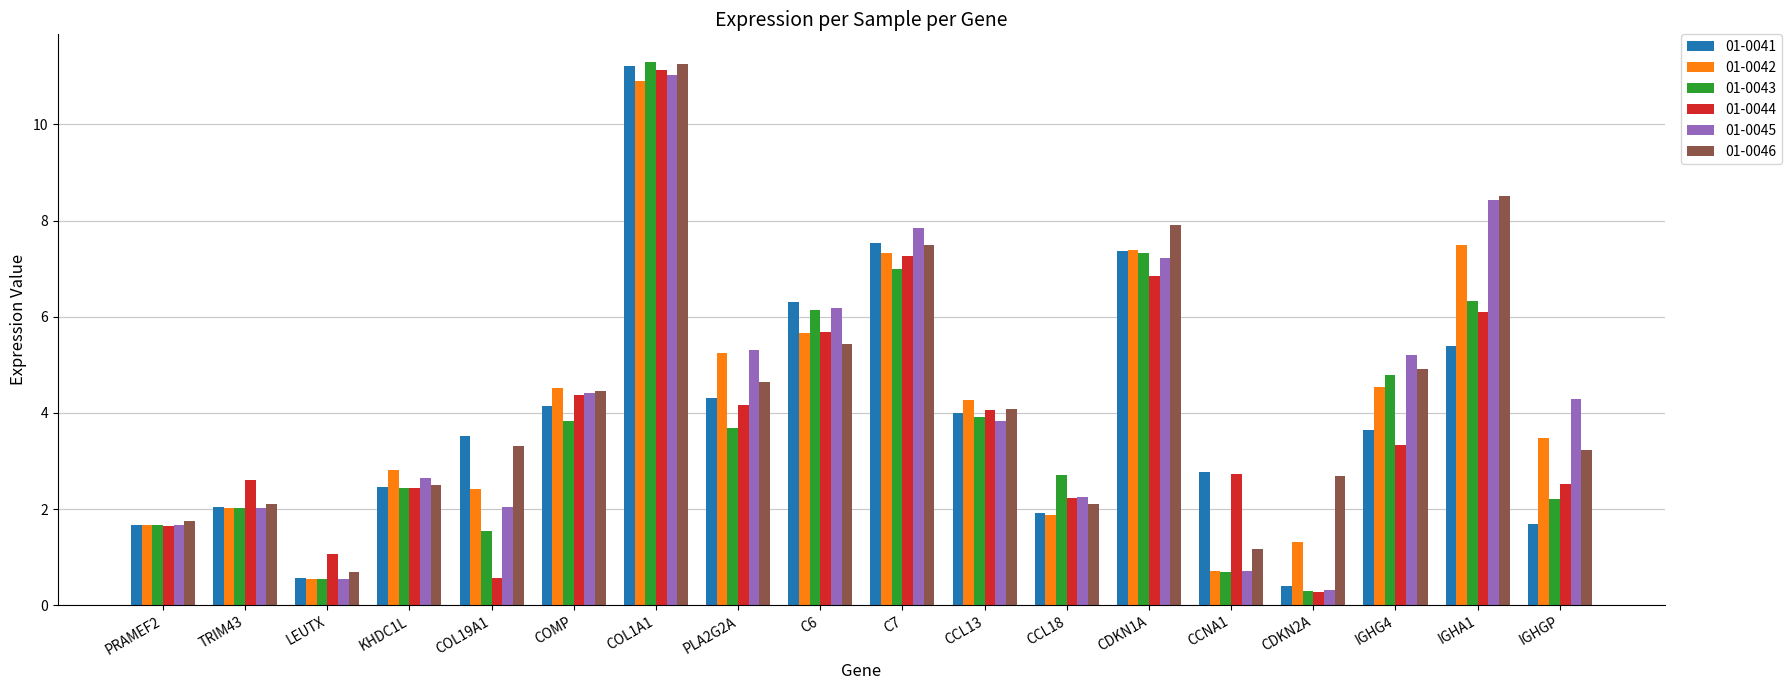

Reading left to right, transcribe all the data shown in this chart.

01-0041: PRAMEF2=1.7	TRIM43=2.0	LEUTX=0.6	KHDC1L=2.5	COL19A1=3.5	COMP=4.1	COL1A1=11.2	PLA2G2A=4.3	C6=6.3	C7=7.5	CCL13=4.0	CCL18=1.9	CDKN1A=7.4	CCNA1=2.8	CDKN2A=0.4	IGHG4=3.6	IGHA1=5.4	IGHGP=1.7
01-0042: PRAMEF2=1.7	TRIM43=2.0	LEUTX=0.5	KHDC1L=2.8	COL19A1=2.4	COMP=4.5	COL1A1=10.9	PLA2G2A=5.2	C6=5.7	C7=7.3	CCL13=4.3	CCL18=1.9	CDKN1A=7.4	CCNA1=0.7	CDKN2A=1.3	IGHG4=4.5	IGHA1=7.5	IGHGP=3.5
01-0043: PRAMEF2=1.7	TRIM43=2.0	LEUTX=0.5	KHDC1L=2.4	COL19A1=1.5	COMP=3.8	COL1A1=11.3	PLA2G2A=3.7	C6=6.1	C7=7.0	CCL13=3.9	CCL18=2.7	CDKN1A=7.3	CCNA1=0.7	CDKN2A=0.3	IGHG4=4.8	IGHA1=6.3	IGHGP=2.2
01-0044: PRAMEF2=1.7	TRIM43=2.6	LEUTX=1.1	KHDC1L=2.4	COL19A1=0.6	COMP=4.4	COL1A1=11.1	PLA2G2A=4.2	C6=5.7	C7=7.3	CCL13=4.1	CCL18=2.2	CDKN1A=6.8	CCNA1=2.7	CDKN2A=0.3	IGHG4=3.3	IGHA1=6.1	IGHGP=2.5
01-0045: PRAMEF2=1.7	TRIM43=2.0	LEUTX=0.5	KHDC1L=2.6	COL19A1=2.0	COMP=4.4	COL1A1=11.0	PLA2G2A=5.3	C6=6.2	C7=7.8	CCL13=3.8	CCL18=2.2	CDKN1A=7.2	CCNA1=0.7	CDKN2A=0.3	IGHG4=5.2	IGHA1=8.4	IGHGP=4.3
01-0046: PRAMEF2=1.8	TRIM43=2.1	LEUTX=0.7	KHDC1L=2.5	COL19A1=3.3	COMP=4.5	COL1A1=11.3	PLA2G2A=4.6	C6=5.4	C7=7.5	CCL13=4.1	CCL18=2.1	CDKN1A=7.9	CCNA1=1.2	CDKN2A=2.7	IGHG4=4.9	IGHA1=8.5	IGHGP=3.2